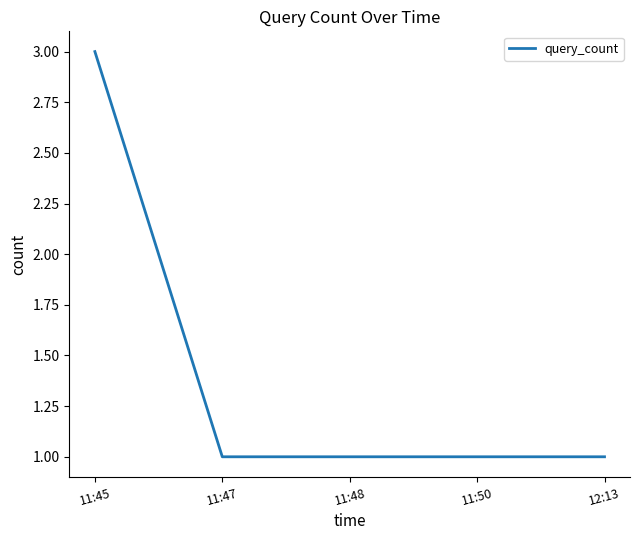

Is this an area chart (filled region under the line)?

No